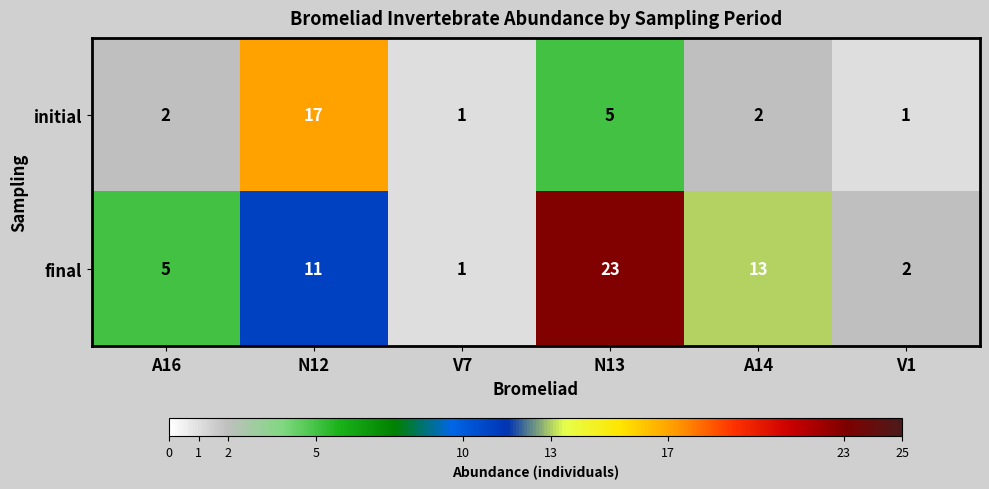

What is the difference between the final values at A14 and A16?

8